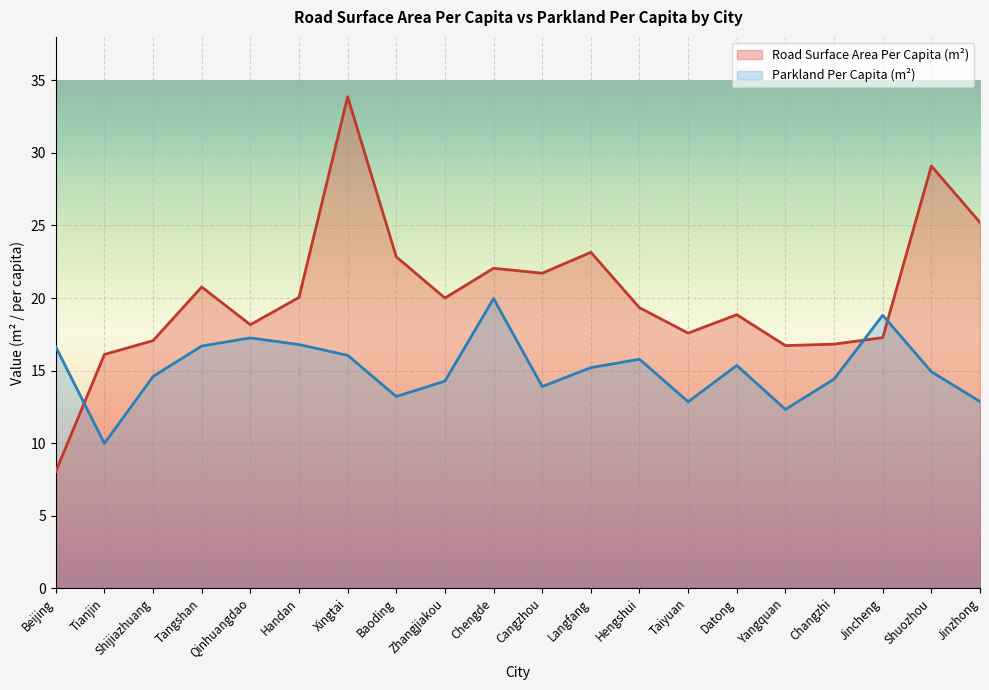

What is the sum of the Road_Surface_Area_Per_Capita_m2 values at Hengshui and Jinzhong?

44.5